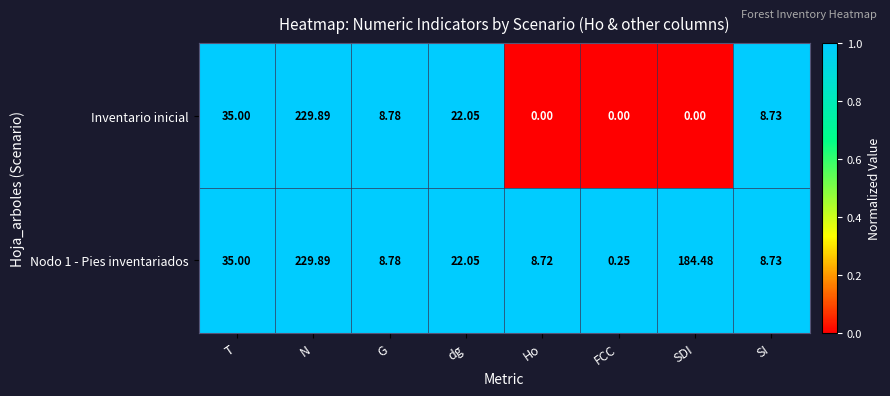

Which label corresponds to the largest value in the chart?

N